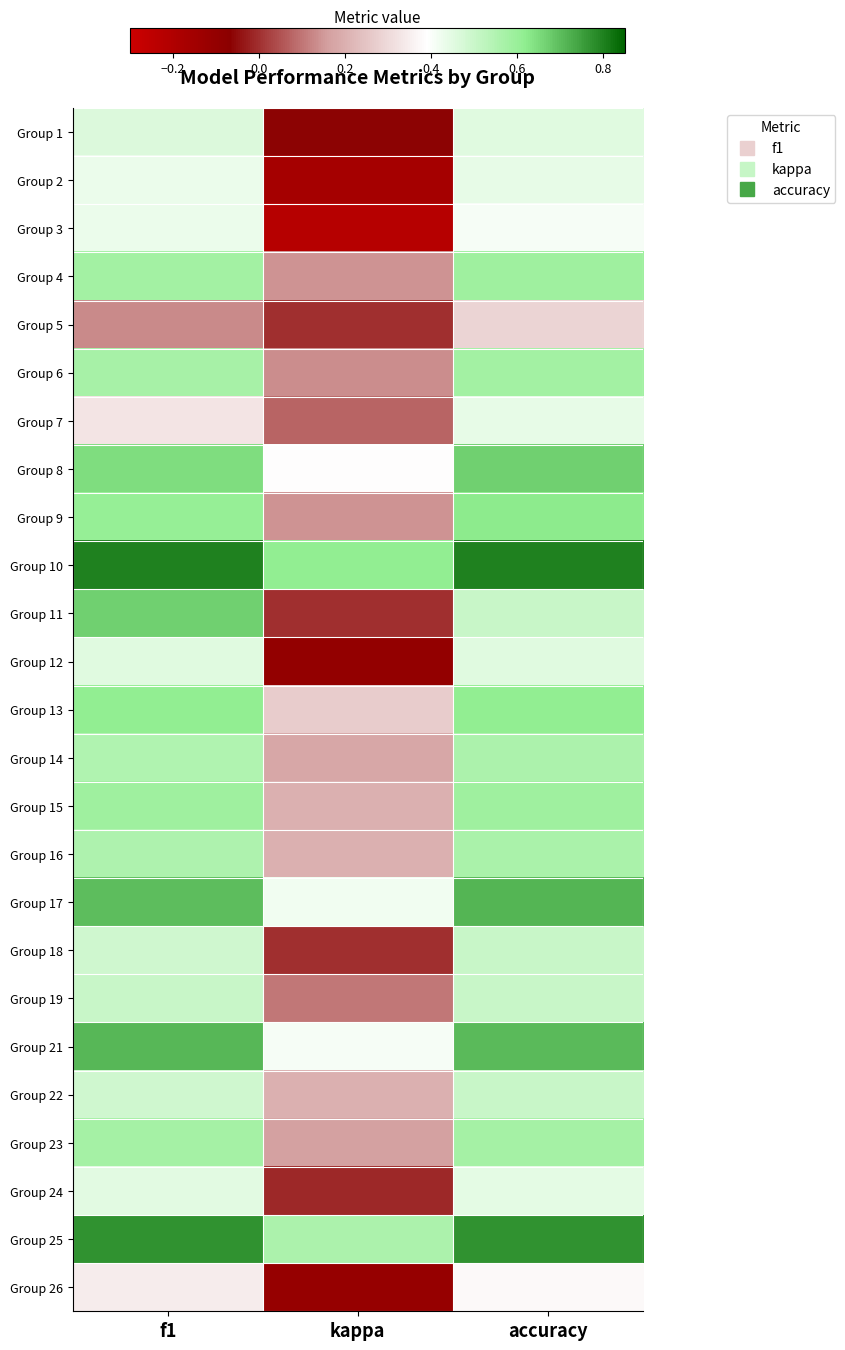

Reading left to right, list all the values displayed in this chart.

Group 1: f1=0.5	kappa=-0.1	accuracy=0.5
Group 2: f1=0.4	kappa=-0.2	accuracy=0.4
Group 3: f1=0.4	kappa=-0.2	accuracy=0.4
Group 4: f1=0.6	kappa=0.1	accuracy=0.6
Group 5: f1=0.1	kappa=0.0	accuracy=0.3
Group 6: f1=0.6	kappa=0.1	accuracy=0.6
Group 7: f1=0.3	kappa=0.1	accuracy=0.4
Group 8: f1=0.6	kappa=0.4	accuracy=0.7
Group 9: f1=0.6	kappa=0.1	accuracy=0.6
Group 10: f1=0.8	kappa=0.6	accuracy=0.8
Group 11: f1=0.7	kappa=0.0	accuracy=0.5
Group 12: f1=0.5	kappa=-0.1	accuracy=0.5
Group 13: f1=0.6	kappa=0.3	accuracy=0.6
Group 14: f1=0.6	kappa=0.2	accuracy=0.6
Group 15: f1=0.6	kappa=0.2	accuracy=0.6
Group 16: f1=0.6	kappa=0.2	accuracy=0.6
Group 17: f1=0.7	kappa=0.4	accuracy=0.7
Group 18: f1=0.5	kappa=0.0	accuracy=0.5
Group 19: f1=0.5	kappa=0.1	accuracy=0.5
Group 21: f1=0.7	kappa=0.4	accuracy=0.7
Group 22: f1=0.5	kappa=0.2	accuracy=0.5
Group 23: f1=0.6	kappa=0.2	accuracy=0.6
Group 24: f1=0.4	kappa=-0.0	accuracy=0.4
Group 25: f1=0.8	kappa=0.6	accuracy=0.8
Group 26: f1=0.3	kappa=-0.1	accuracy=0.4